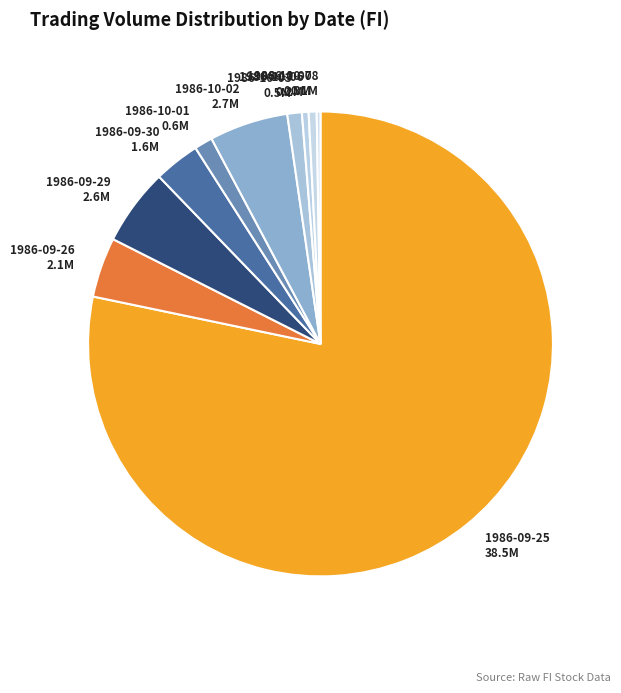

Between 1986-09-26 and 1986-10-06, which is larger?

1986-09-26